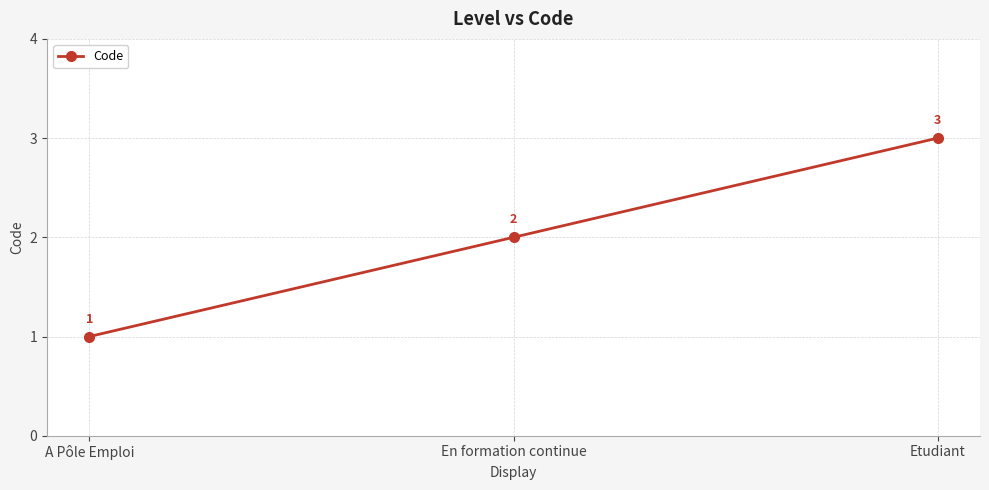

How many categories are shown in the chart?

3